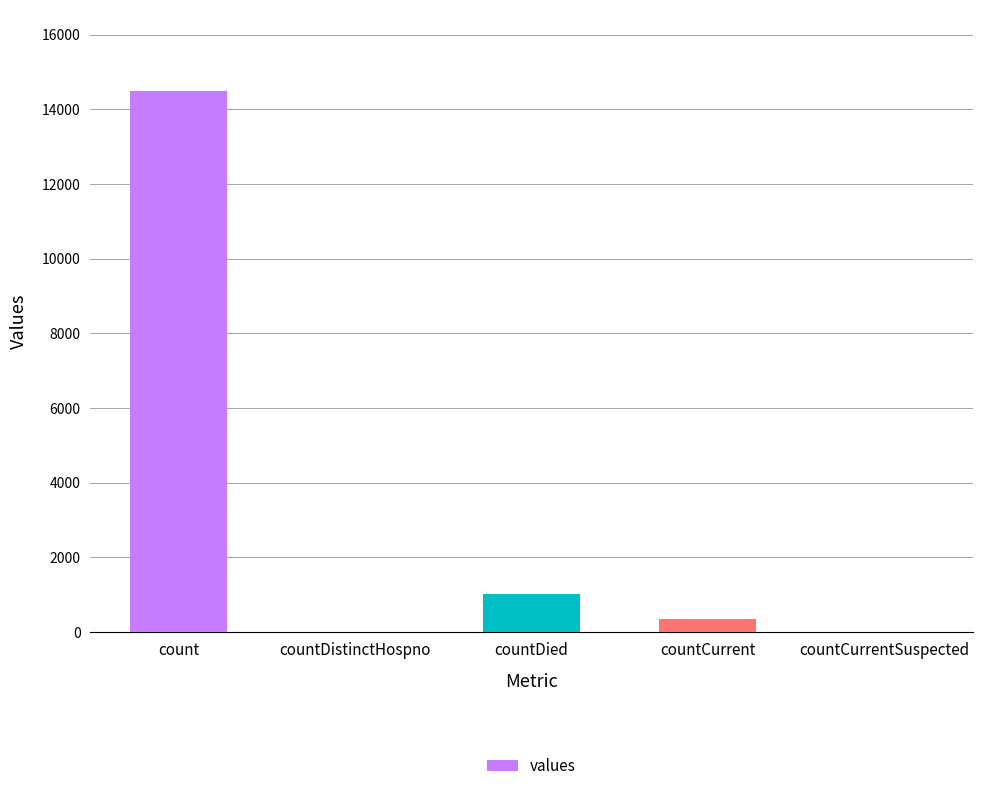

Are the bars grouped side by side (vs. stacked)?

No